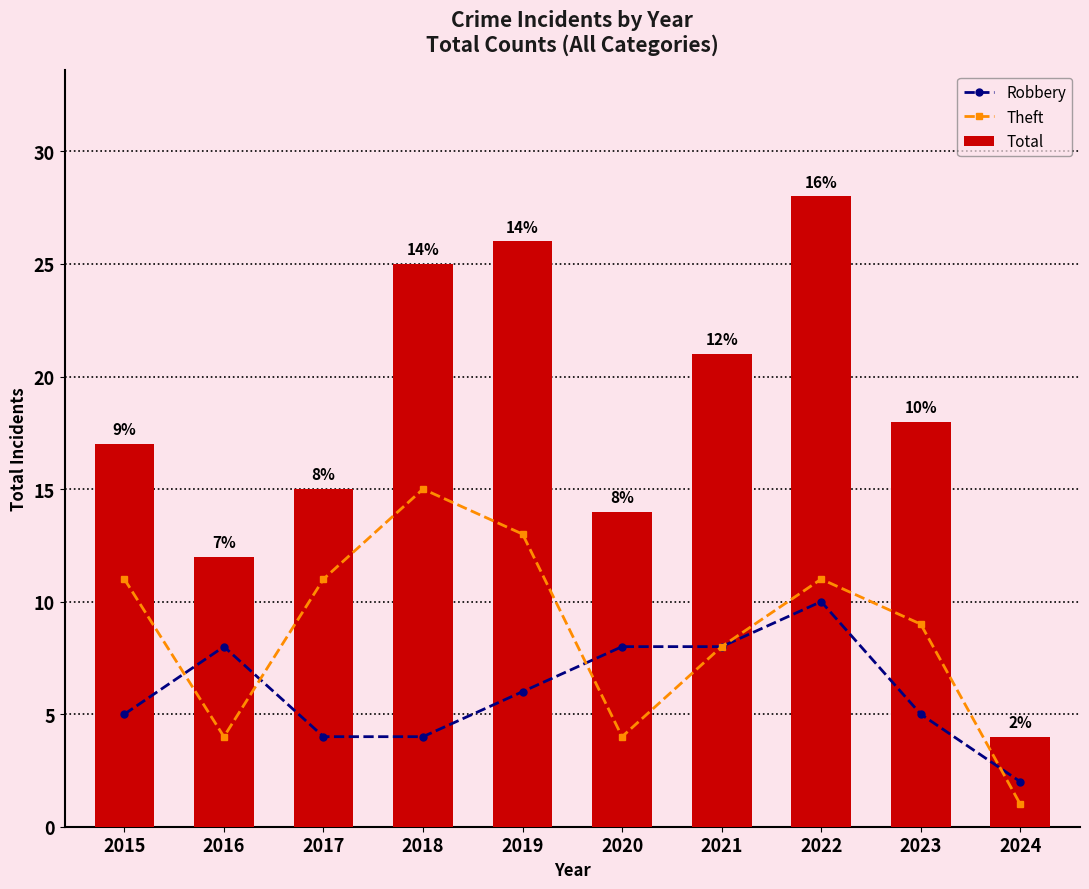

Where does the Total series first go above 18?

2018